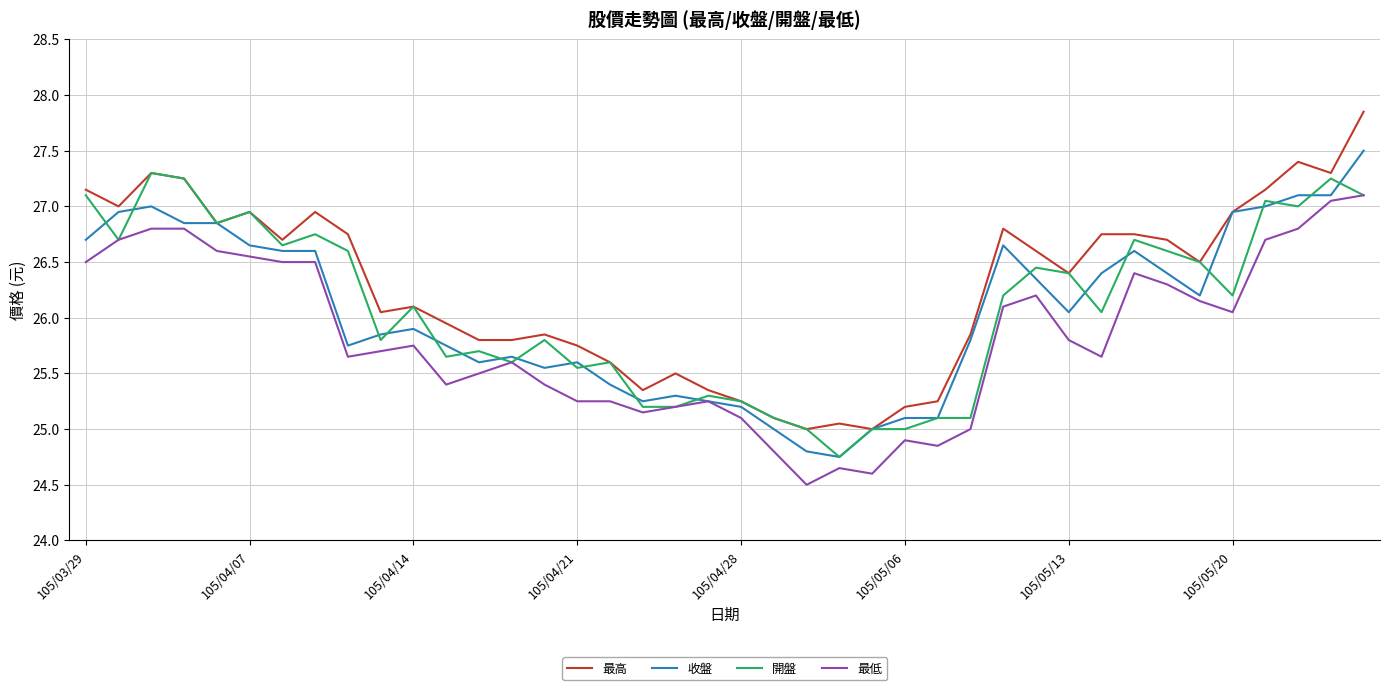

True or false: 最低 and 最高 intersect in this chart.

False